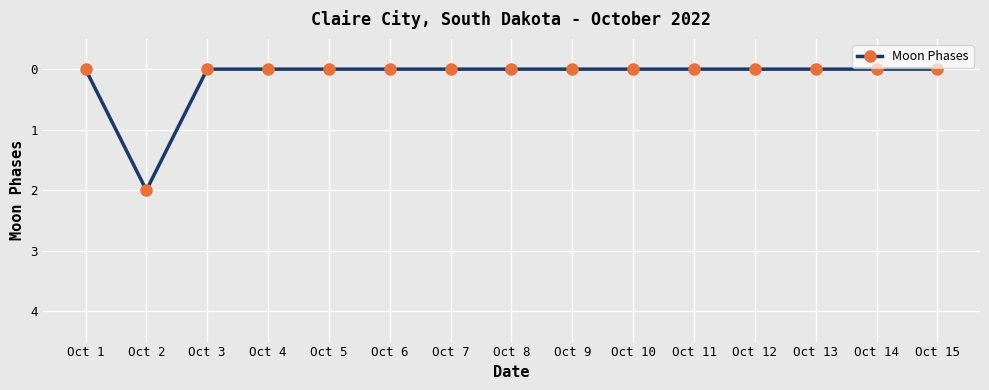

Which has a higher value, Oct 2 or Oct 7?

Oct 2